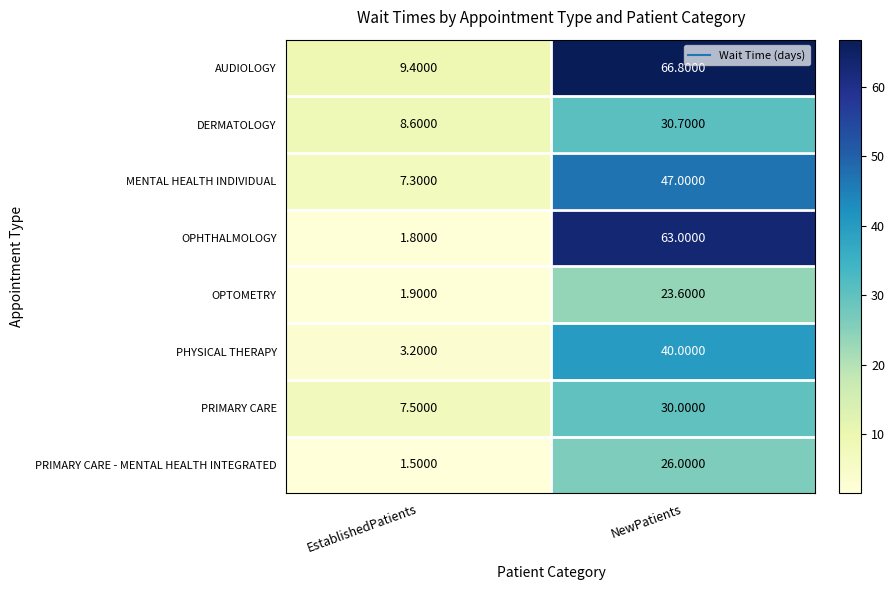

Where is AUDIOLOGY nearest to the value 38?

EstablishedPatients